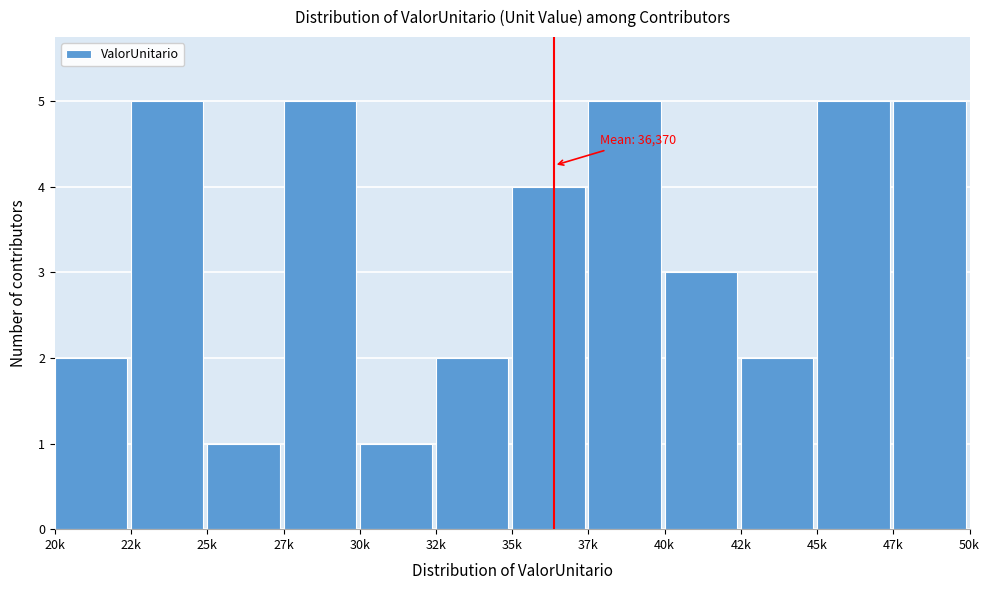

Reading right to left, what are all the values shown in this chart?

5	5	2	3	5	4	2	1	5	1	5	2